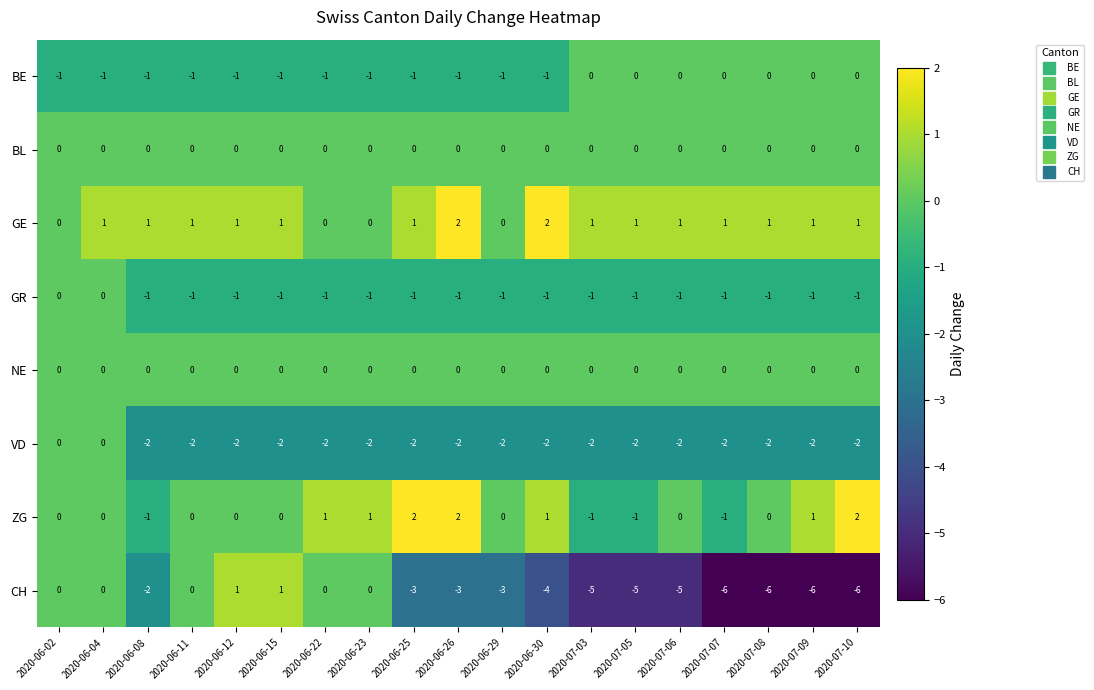

The BE series shows 0 at 2020-07-10. True or false?

True